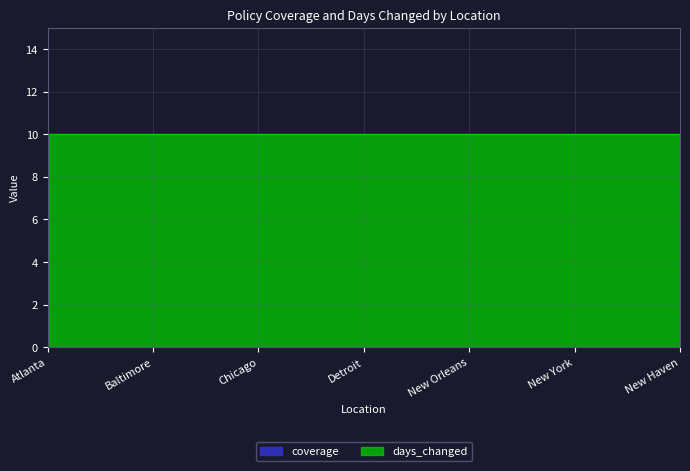

True or false: coverage and days_changed cross at least once.

False